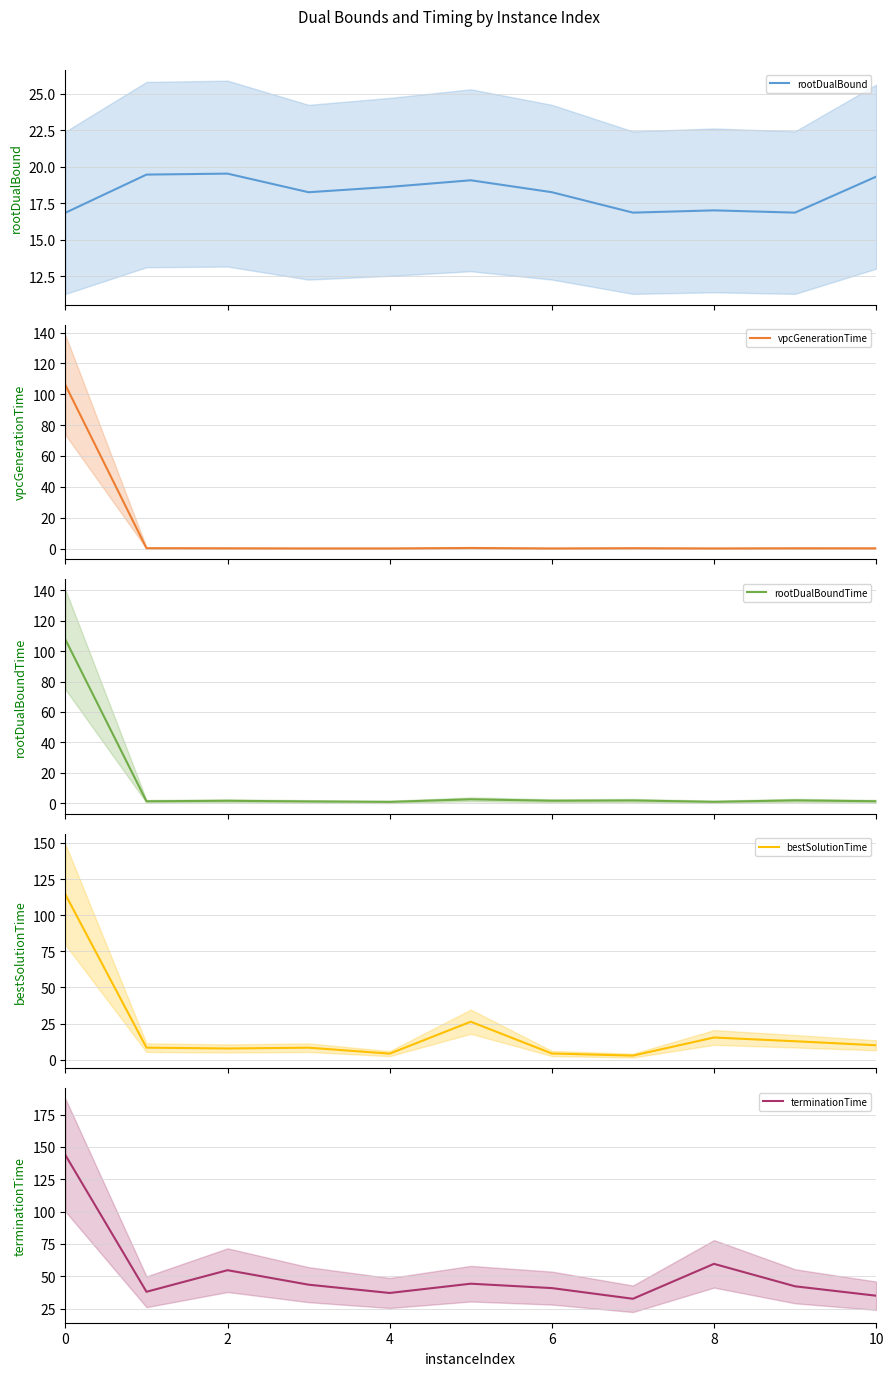

Reading left to right, what are all the values shown in this chart?

rootDualBound: 16.8	19.5	19.5	18.3	18.6	19.1	18.3	16.9	17.0	16.9	19.3
vpcGenerationTime: 106.0	0.2	0.1	0.0	0.0	0.3	0.0	0.2	0.0	0.1	0.1
rootDualBoundTime: 107.6	1.2	1.6	1.1	0.9	2.5	1.6	1.8	0.9	1.8	1.3
bestSolutionTime: 114.3	8.3	7.7	8.3	4.2	26.3	4.3	2.8	15.3	12.7	10.0
terminationTime: 143.7	38.0	54.7	43.5	37.1	44.2	40.8	32.6	59.6	42.2	34.9